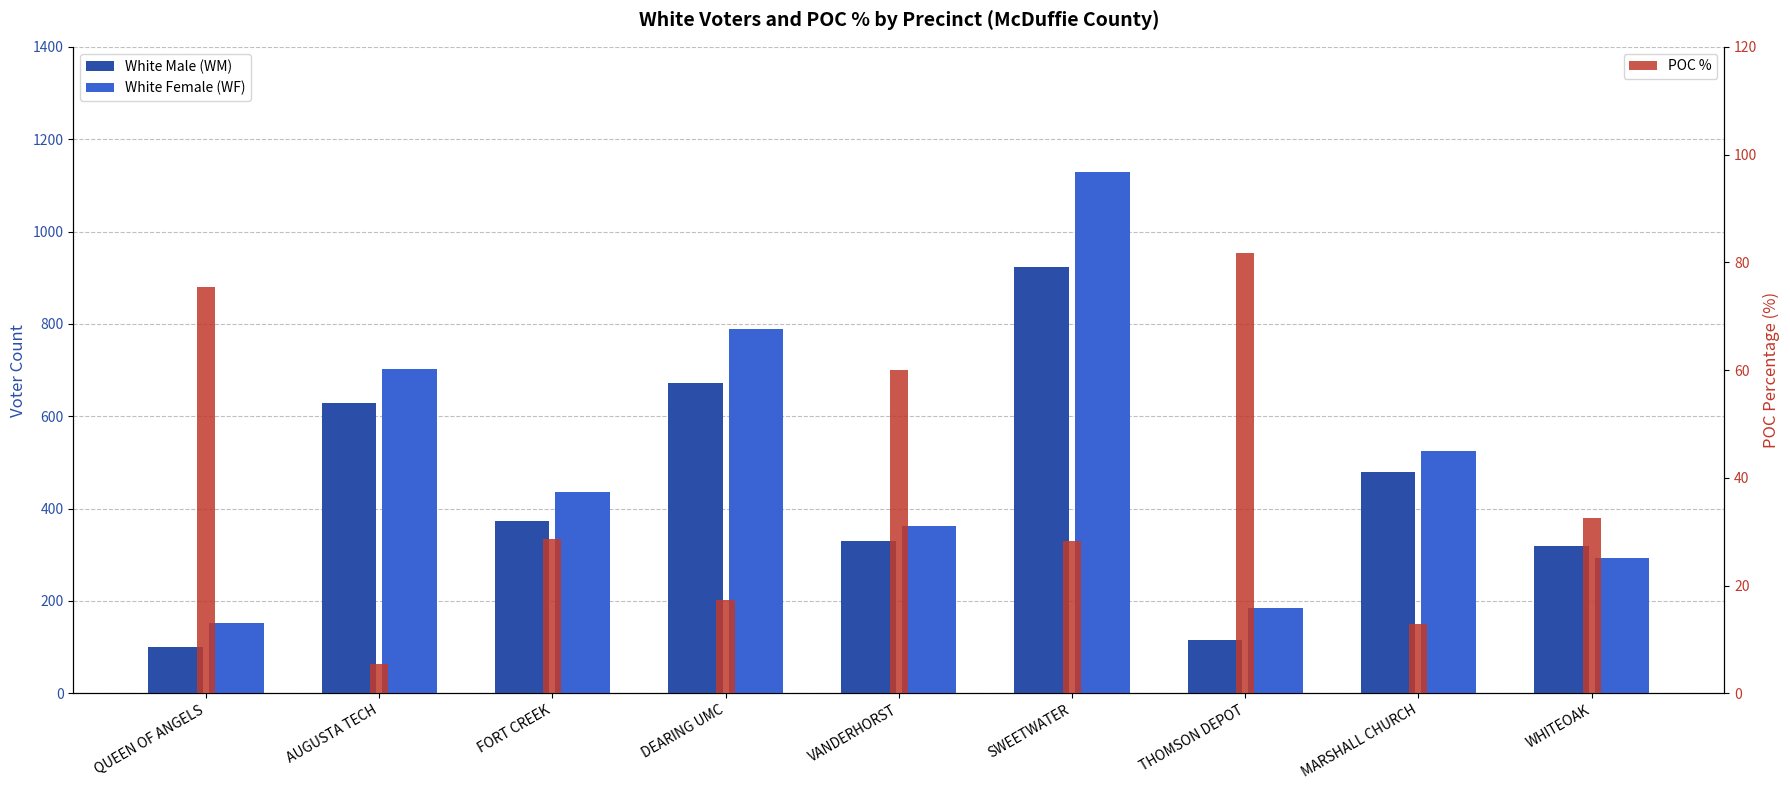

What is the label of the 4th bar from the right?

SWEETWATER